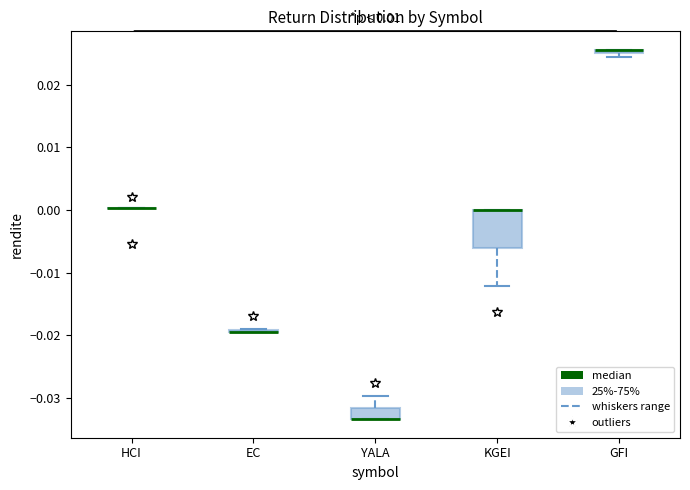

Which box is the tallest, from its lower edge to its upper edge?

KGEI